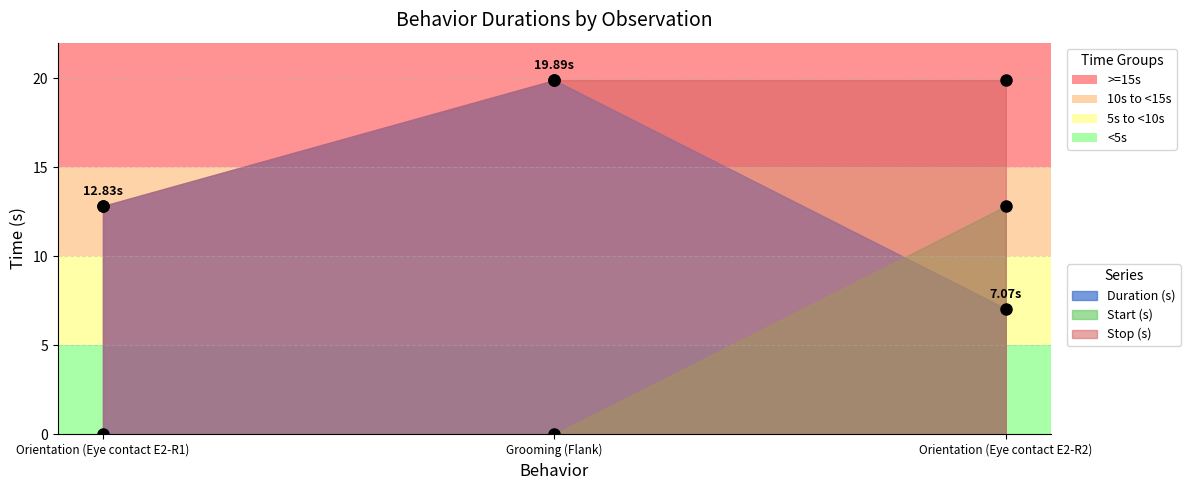

Reading right to left, what are all the values shown in this chart?

Duration (s): Orientation (Eye contact E2-R2)=7.1	Grooming (Flank)=19.9	Orientation (Eye contact E2-R1)=12.8
Start (s): Orientation (Eye contact E2-R2)=12.8	Grooming (Flank)=0.0	Orientation (Eye contact E2-R1)=0.0
Stop (s): Orientation (Eye contact E2-R2)=19.9	Grooming (Flank)=19.9	Orientation (Eye contact E2-R1)=12.8